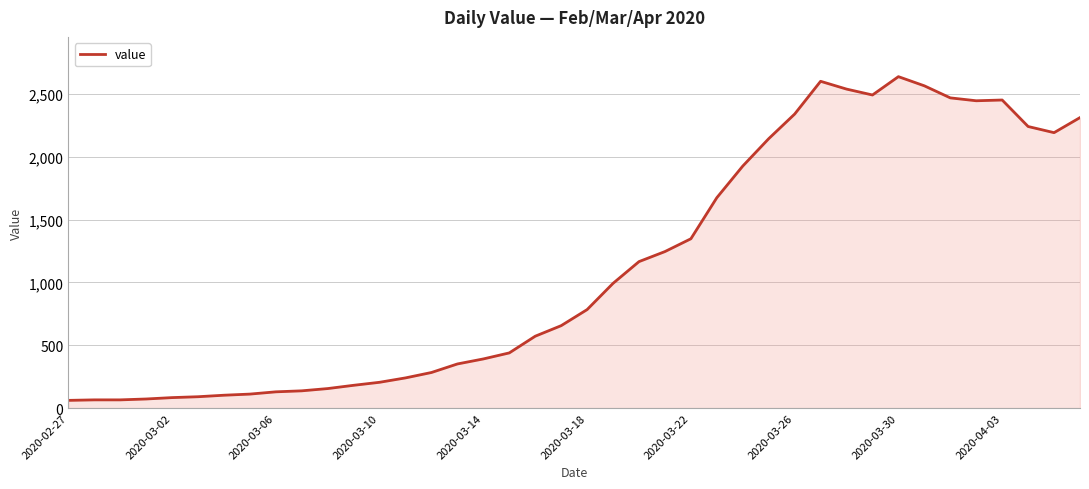

What is the minimum value shown in the chart?

61